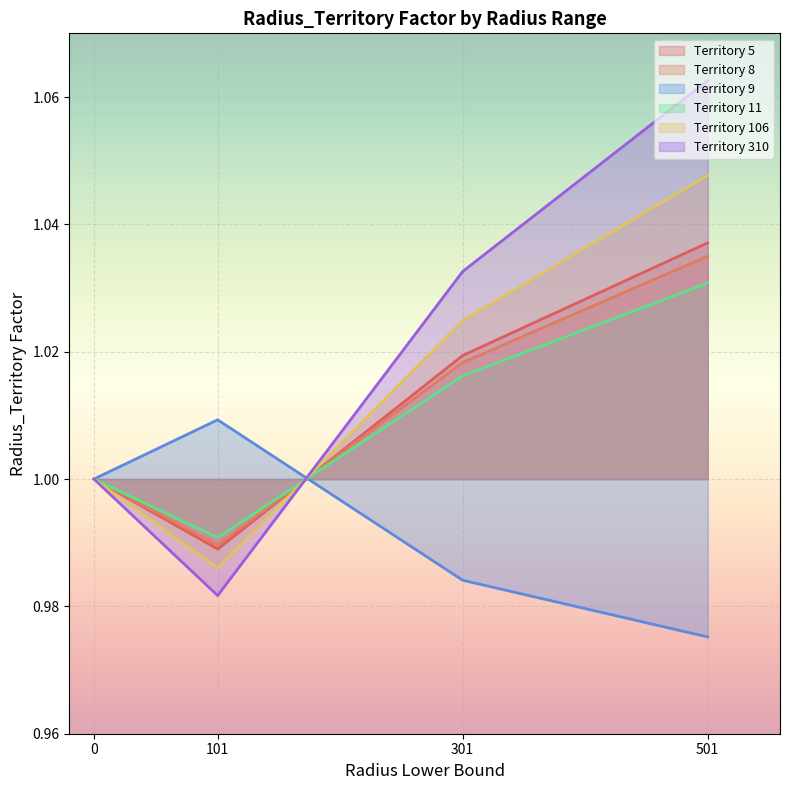

What is the value of the Territory 8 point at the 4th from the left?

1.0